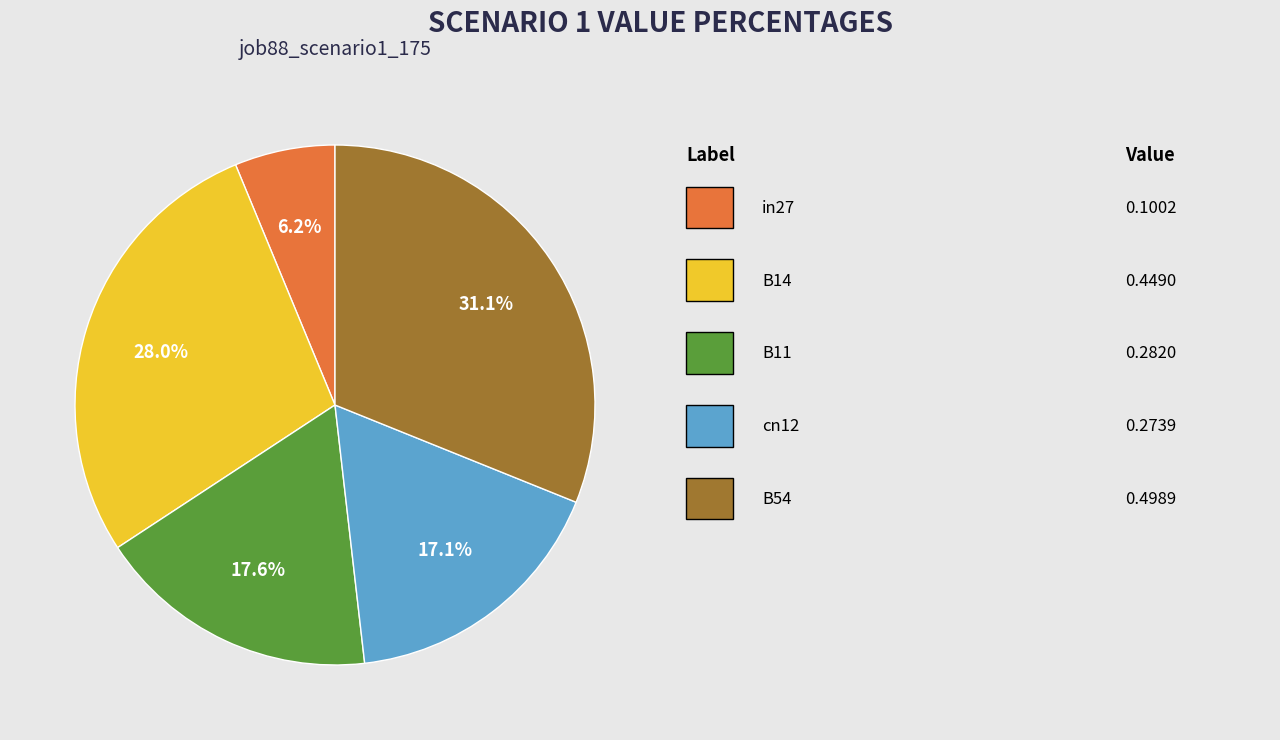

Is there a majority slice in this chart?

No